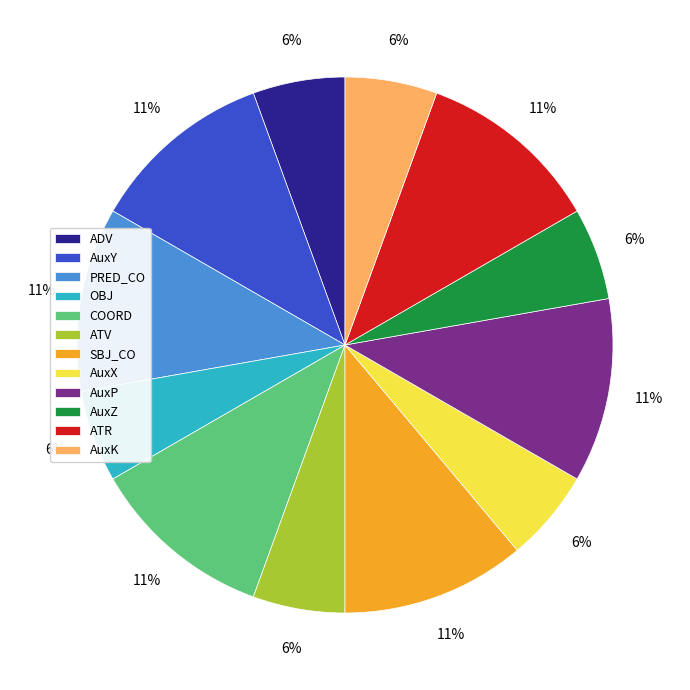

Does ADV represent more than half of the total?

No